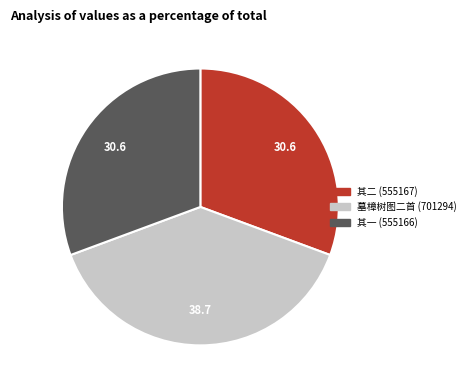

Is there a majority slice in this chart?

No